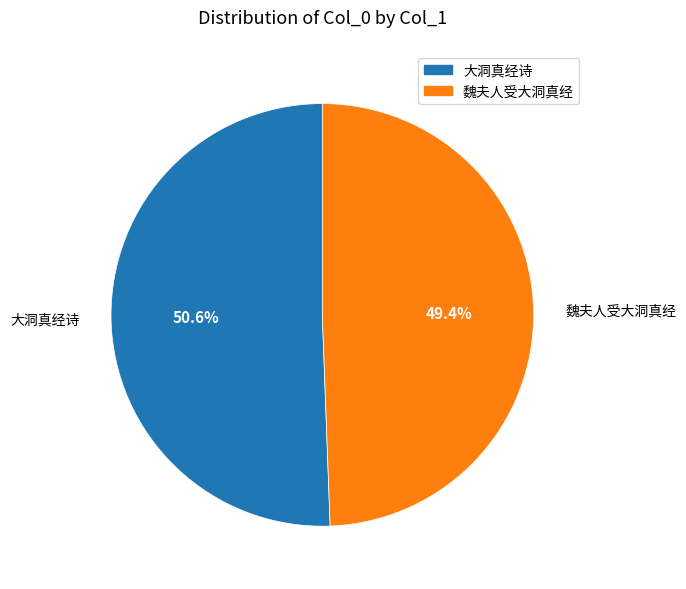

How many slices are in this pie chart?

2